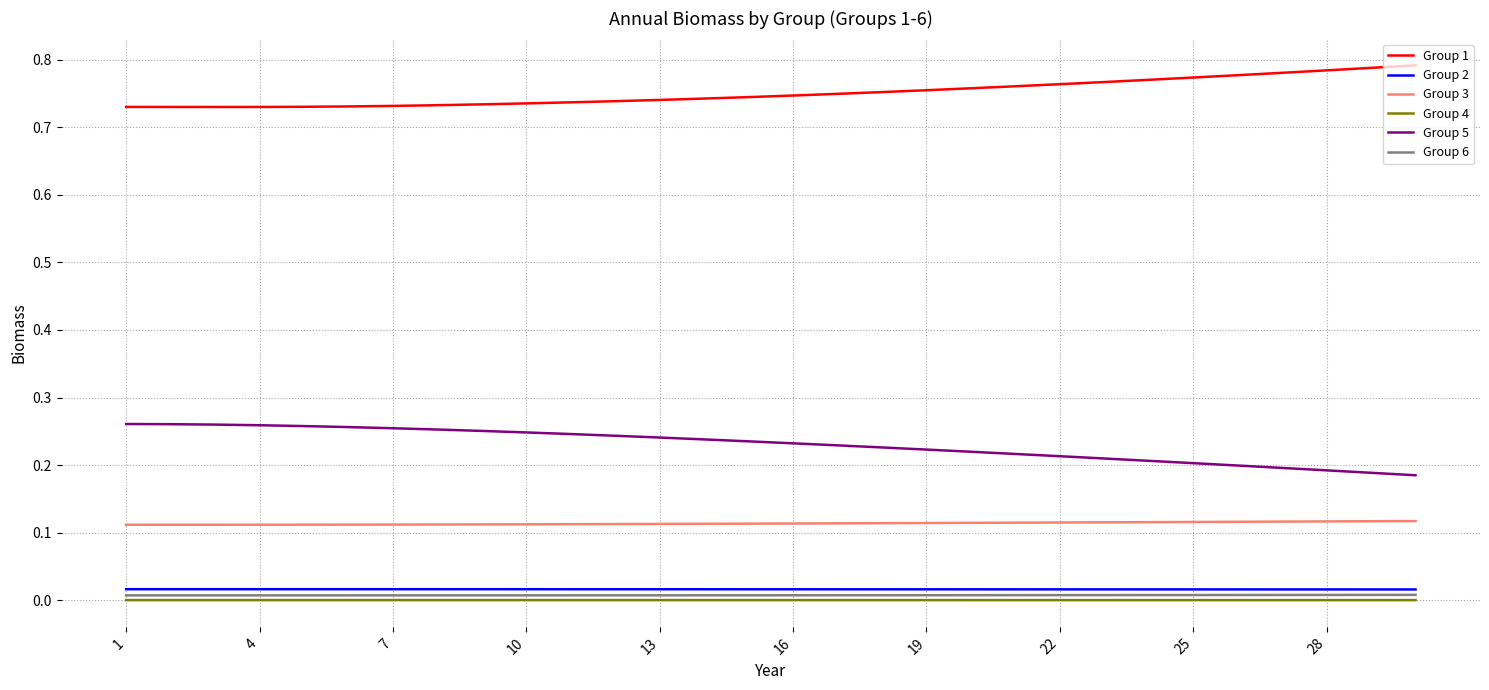

Which series has the largest total across all categories?

Group 1